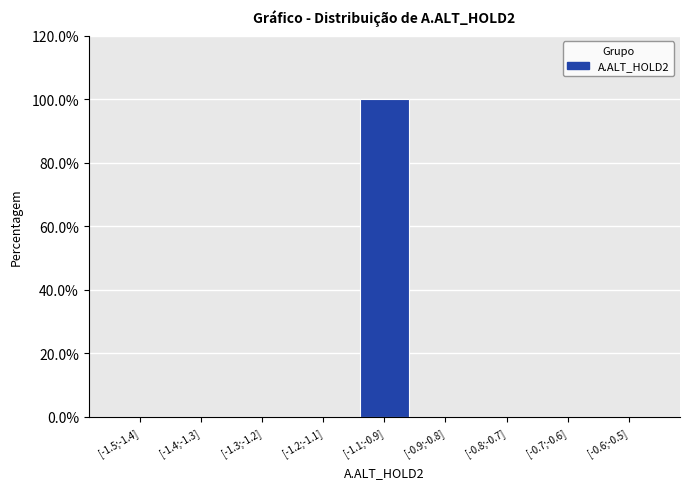

Reading left to right, what are all the values shown in this chart?

[-1.5;-1.4]=0	[-1.4;-1.3]=0	[-1.3;-1.2]=0	[-1.2;-1.1]=0	[-1.1;-0.9]=100	[-0.9;-0.8]=0	[-0.8;-0.7]=0	[-0.7;-0.6]=0	[-0.6;-0.5]=0